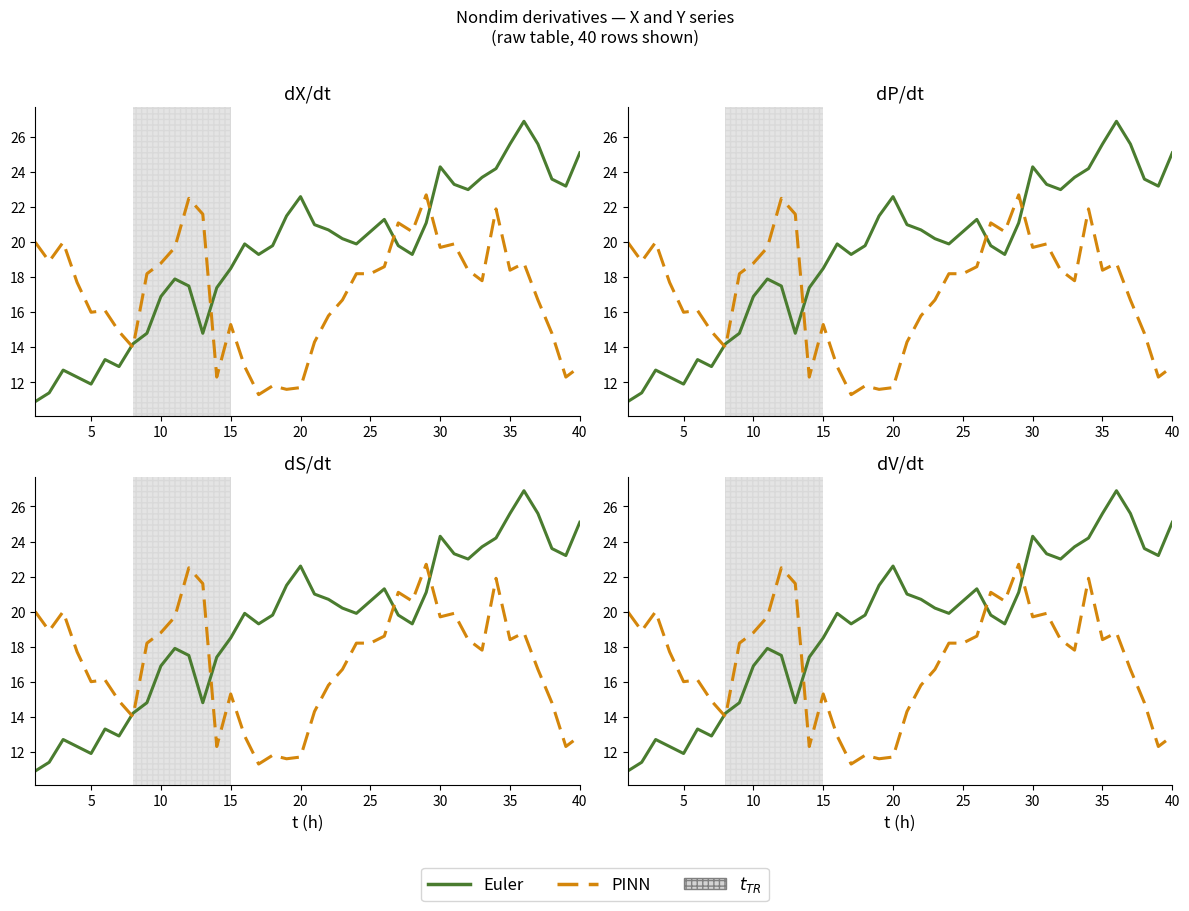

How many lines are shown in the chart?

2